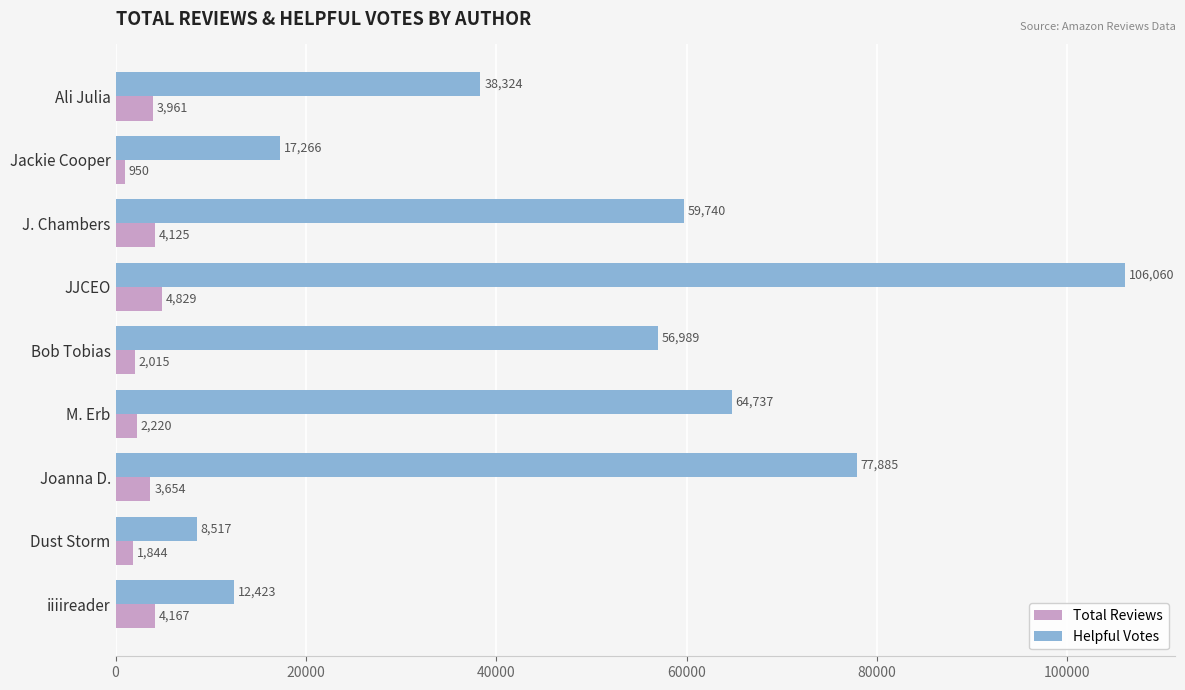

Which label corresponds to the smallest value in the chart?

Jackie Cooper